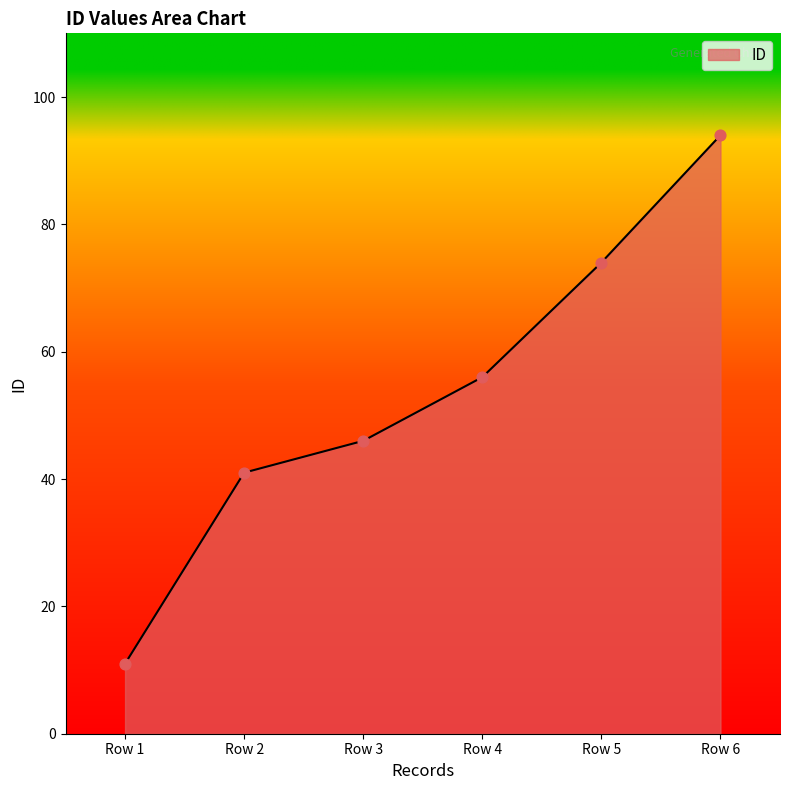

Between Row 2 and Row 6, which is larger?

Row 6